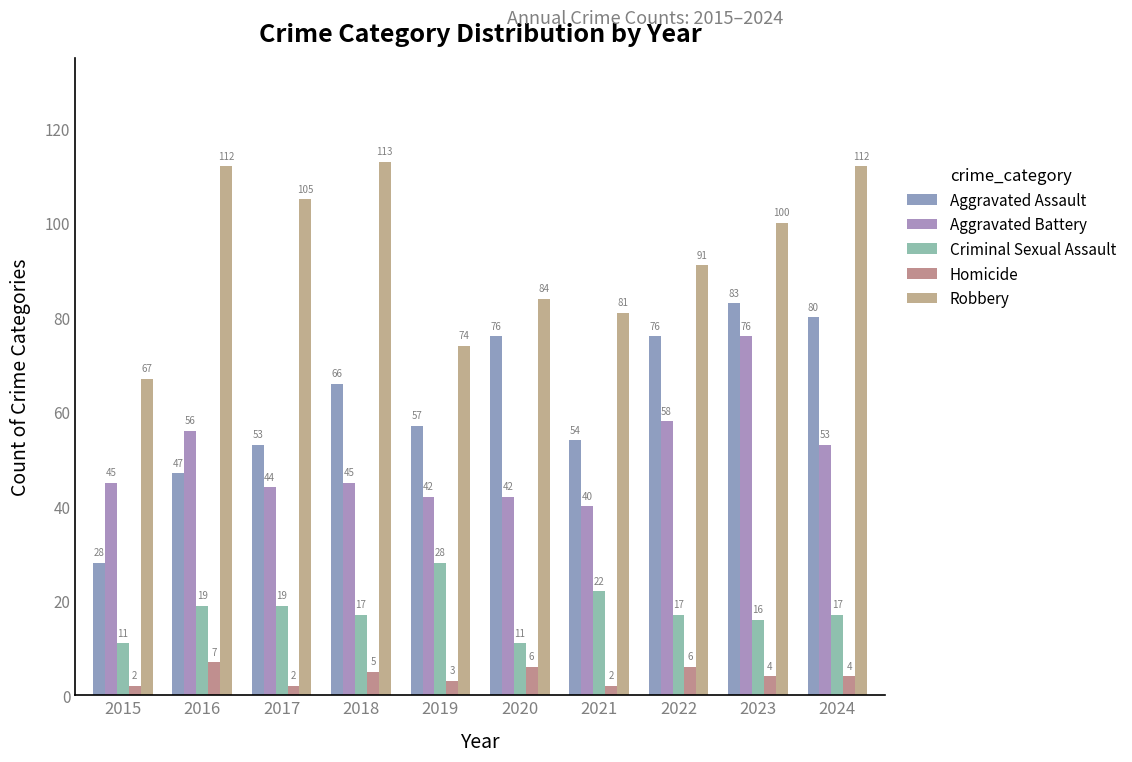

At which category does the chart reach its minimum across all series?

2015